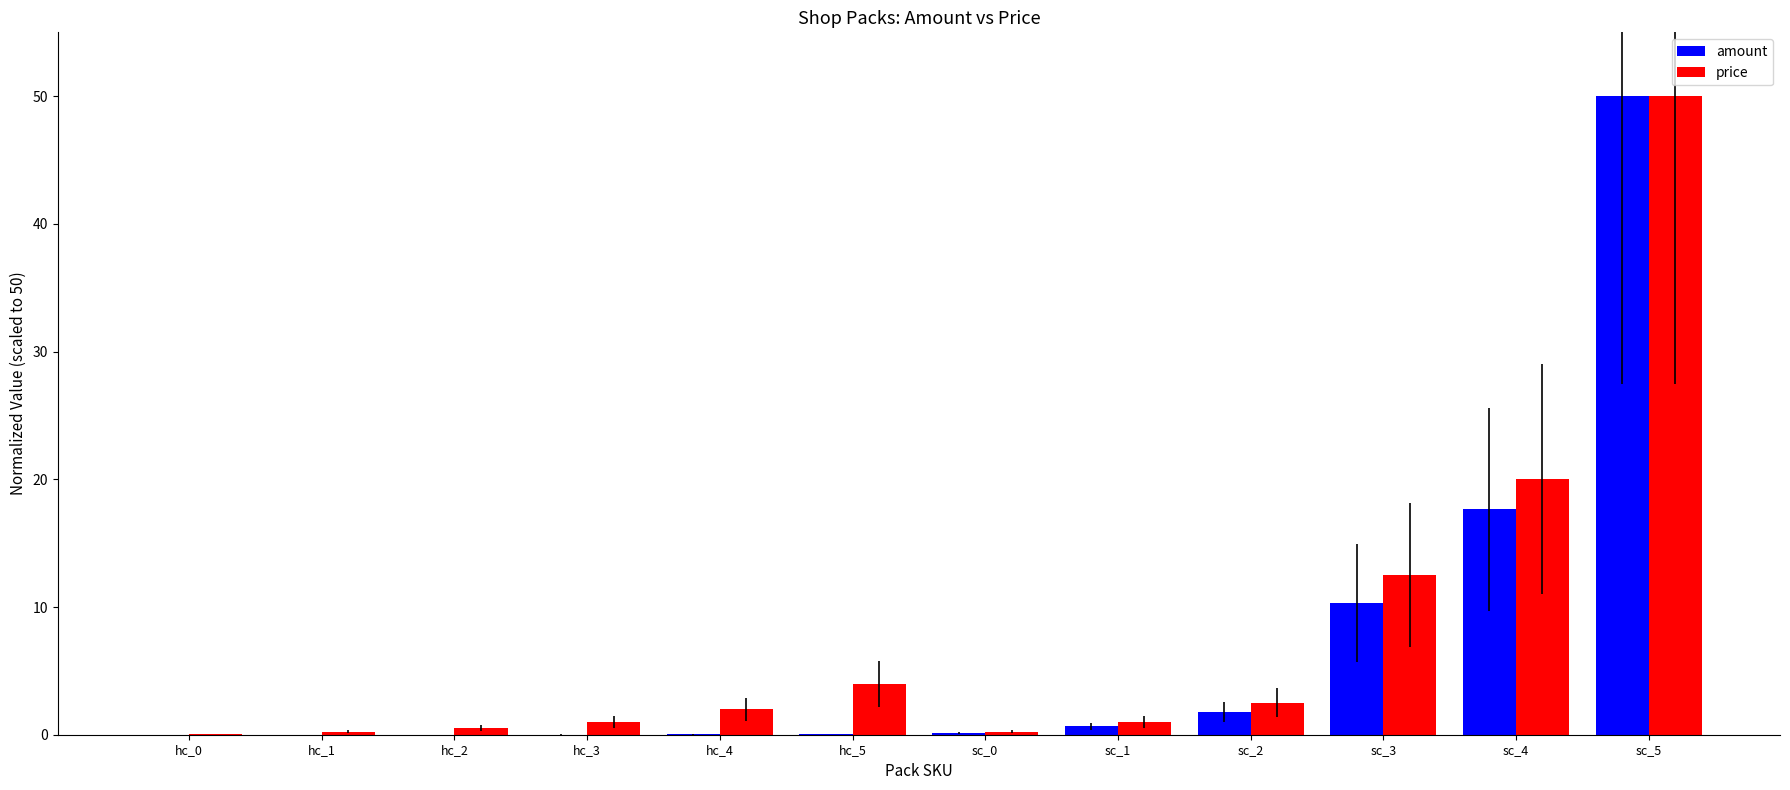

What is the sum of all price values?

94.0